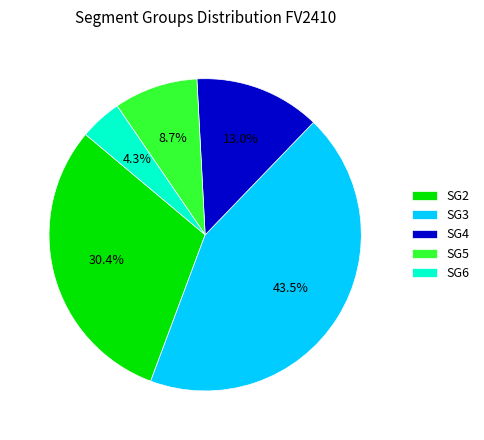

What is the ratio of the value at SG4 to the value at SG5?

1.5